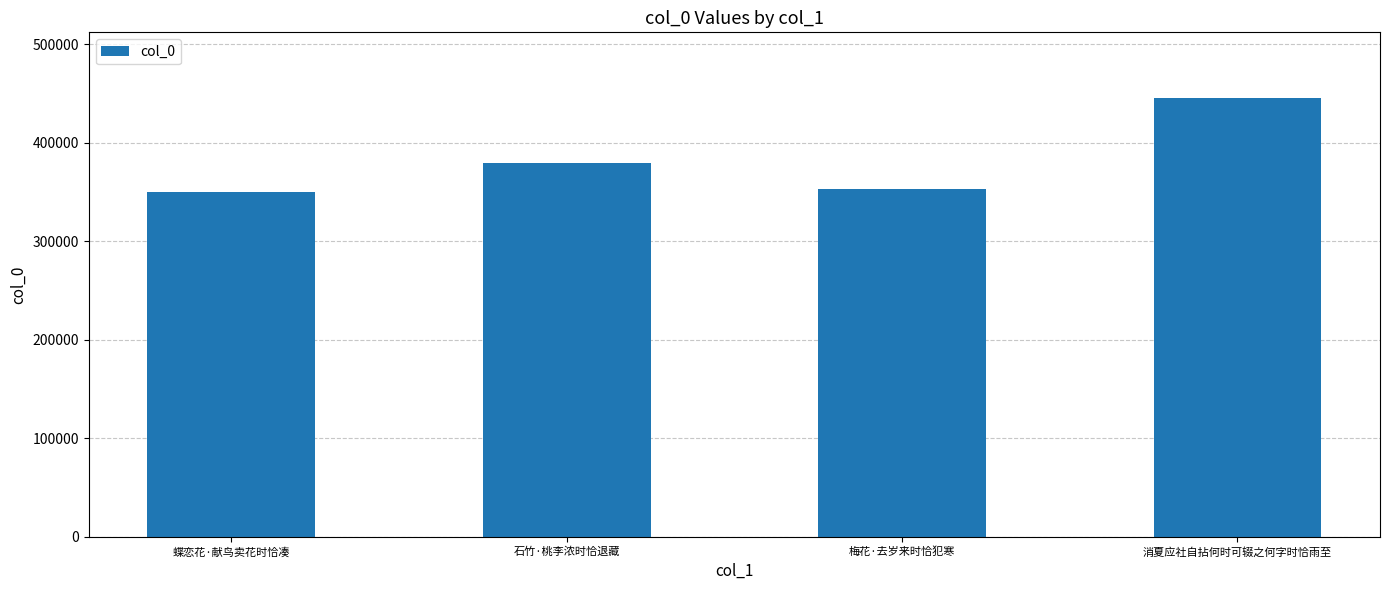

Read the value at 蝶恋花·献鸟卖花时恰凑.

349939